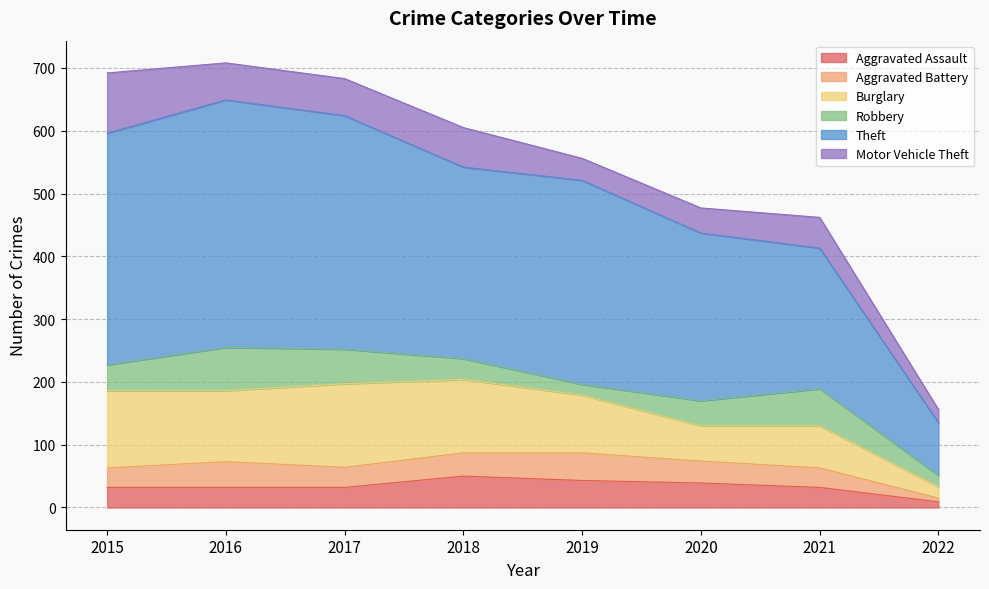

Is it true that Theft equals 325 at 2019?

True